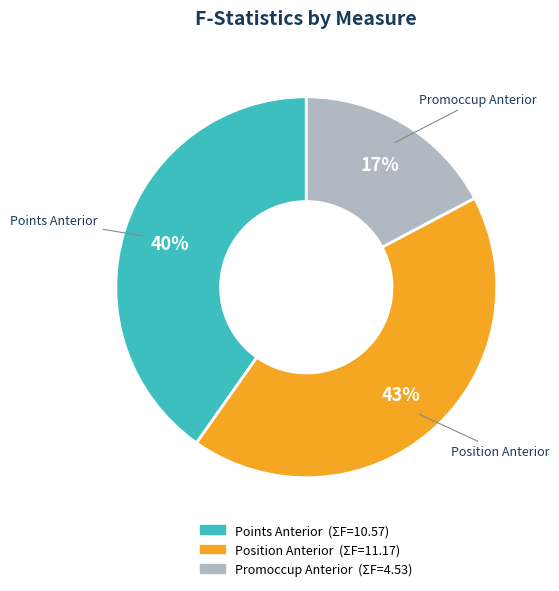

To the nearest percent, what is the average slice percentage?

33%